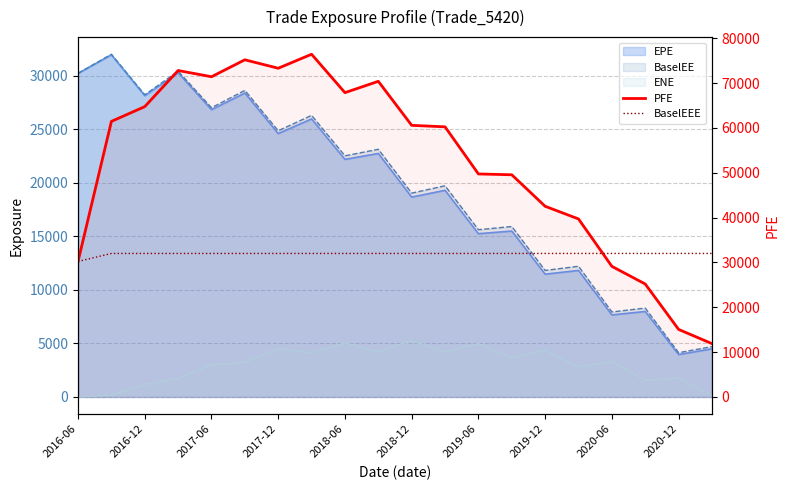

What is the approximate value of PFE at 11?

60236.7